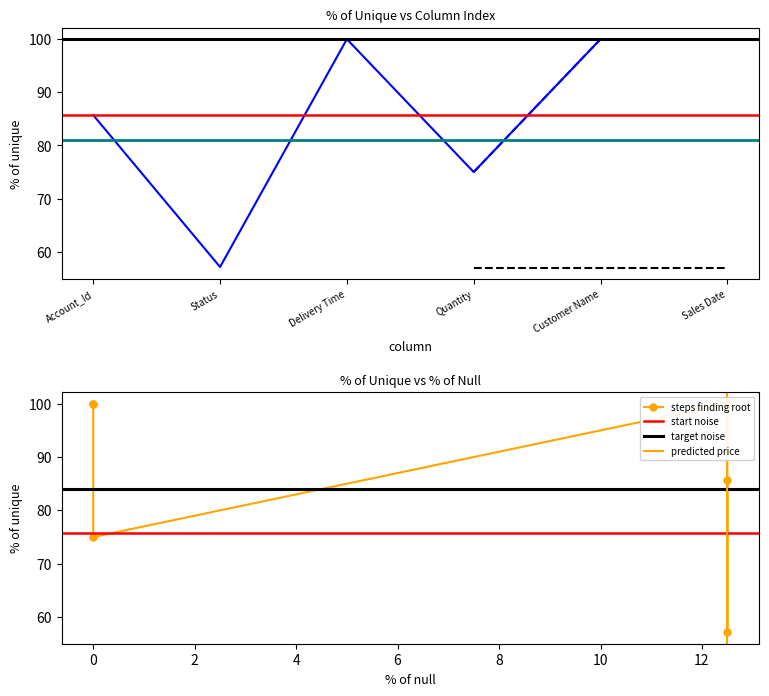

Read the value at Sales Date.

100.0